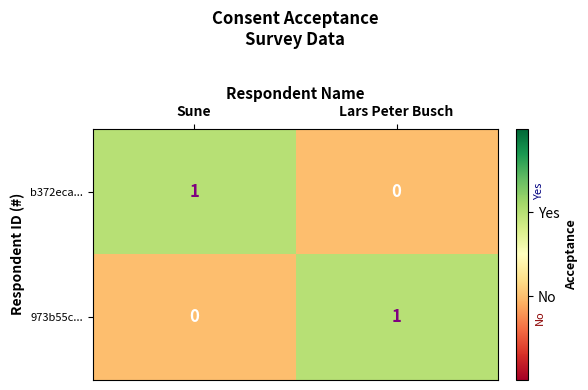

Where is 973b55c... nearest to the value 0?

Sune